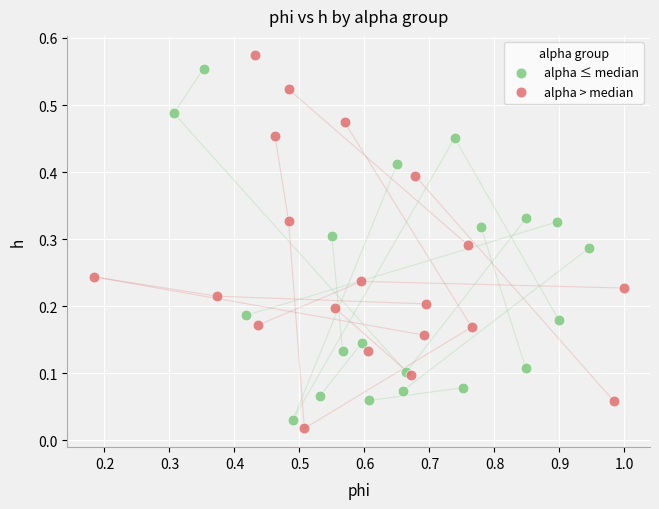

Which series reaches the maximum Y coordinate?

alpha > median